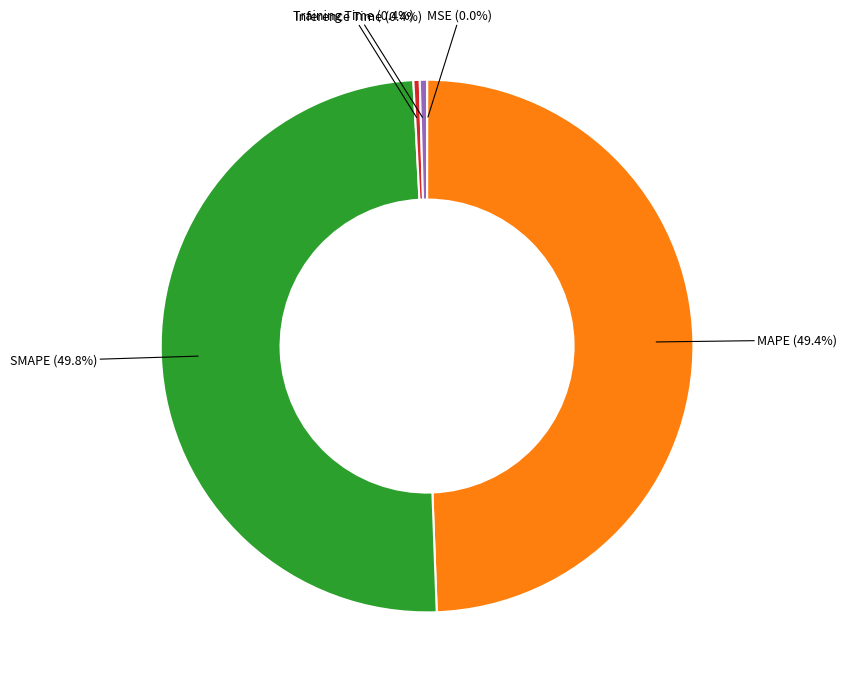

To the nearest percent, what is the average slice percentage?

20%